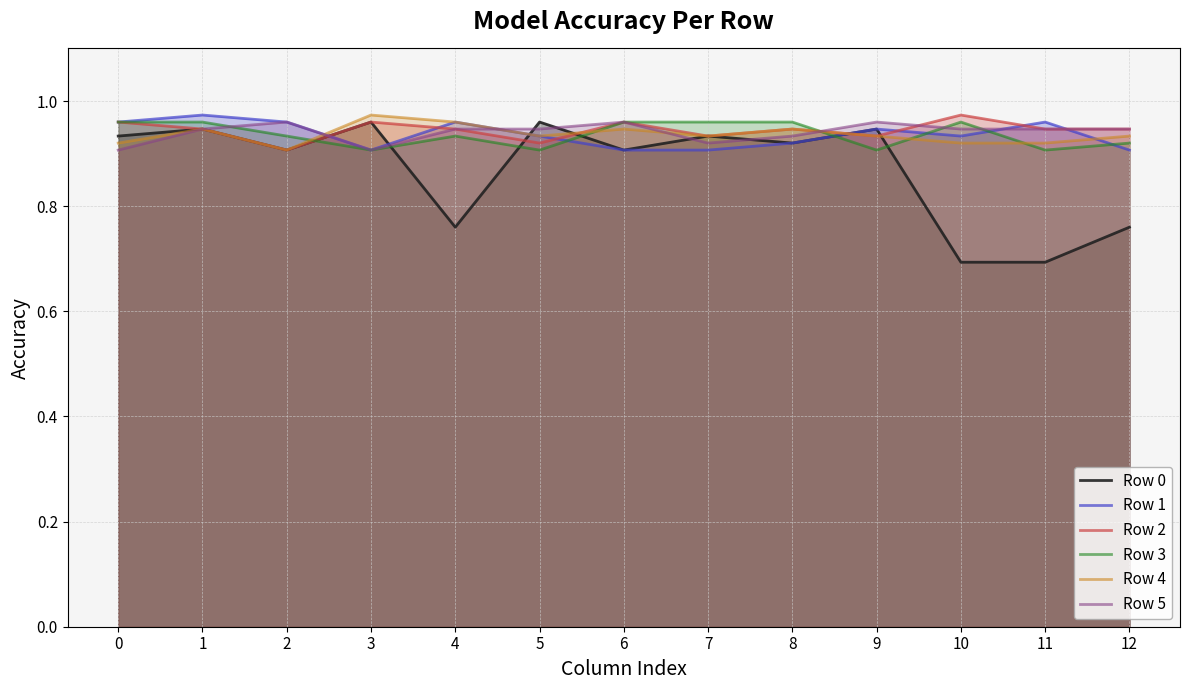

True or false: Row 1 has a value of 1.7 at 1.

False